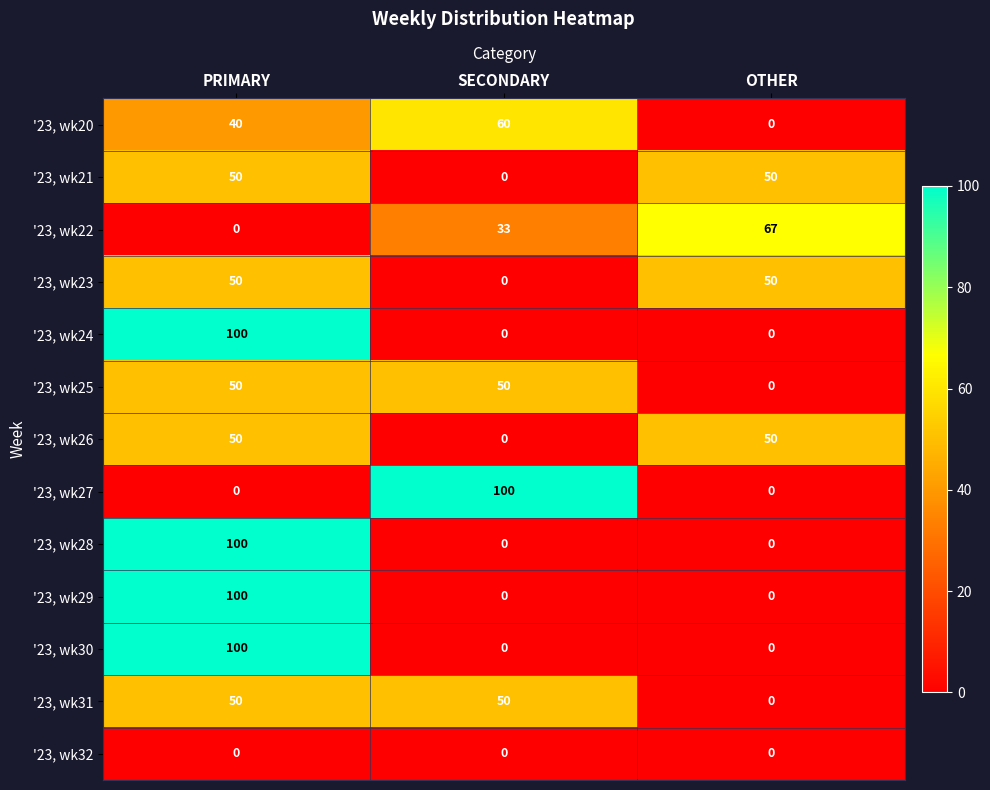

The value of '23, wk20 at OTHER is 0. True or false?

True